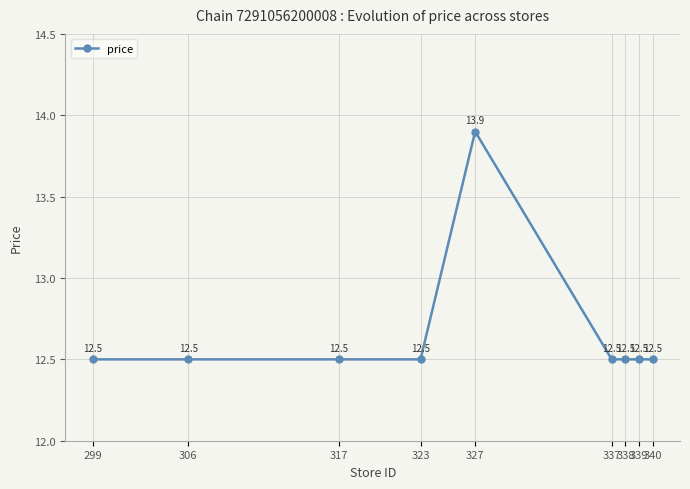

Where is the first local maximum?

327